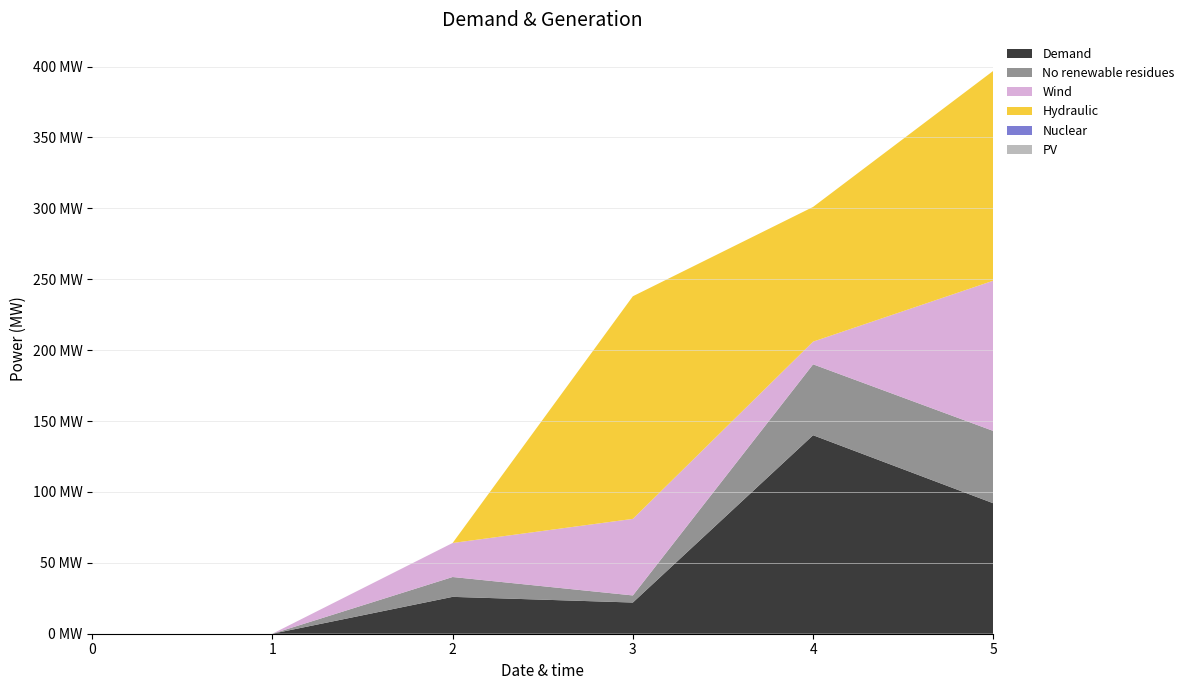

Reading left to right, list all the values displayed in this chart.

1: 0=0	1=0	2=26	3=22	4=140	5=92
2: 0=0	1=0	2=14	3=5	4=50	5=51
3: 0=0	1=0	2=24	3=54	4=16	5=106
4: 0=0	1=0	2=0	3=157	4=95	5=148
5: 0=0	1=0	2=0	3=0	4=0	5=0
6: 0=0	1=0	2=0	3=0	4=0	5=0